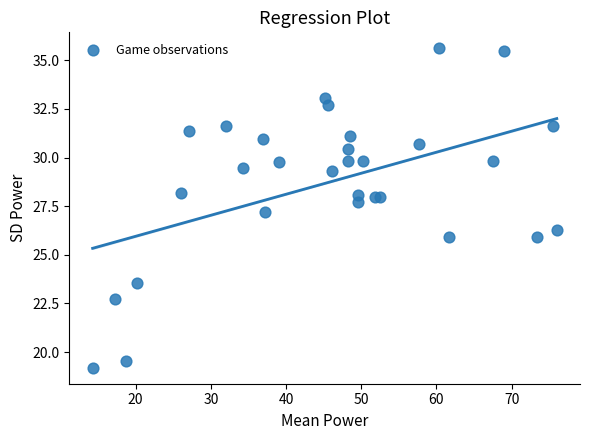

What Y value in the scatter plot is closest to 27?

27.2